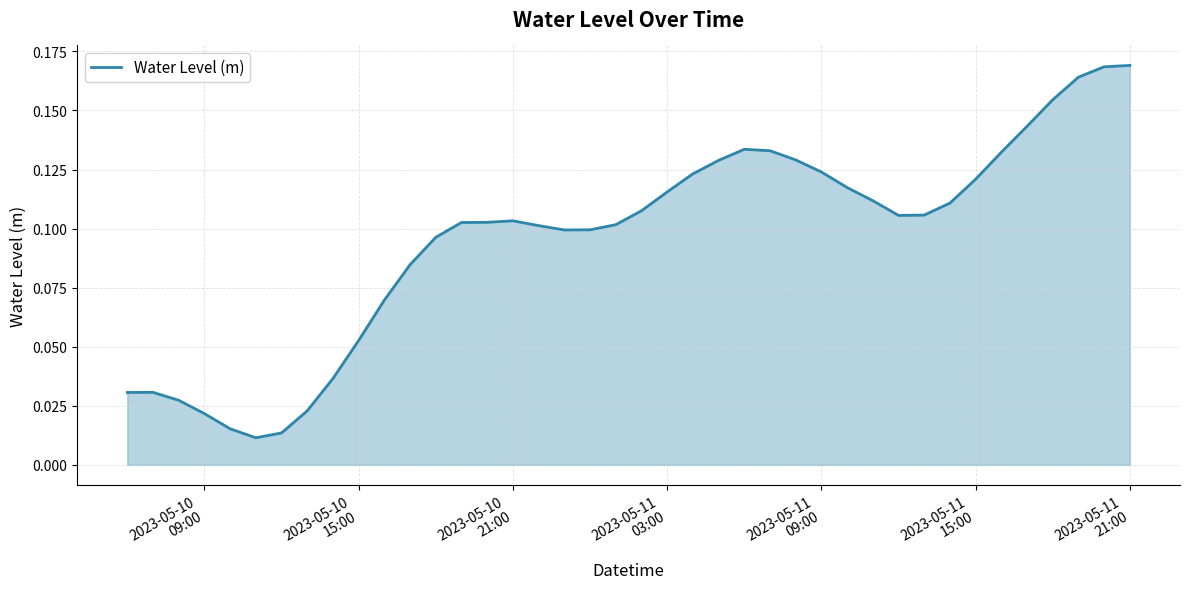

What is the maximum value shown in the chart?

0.2